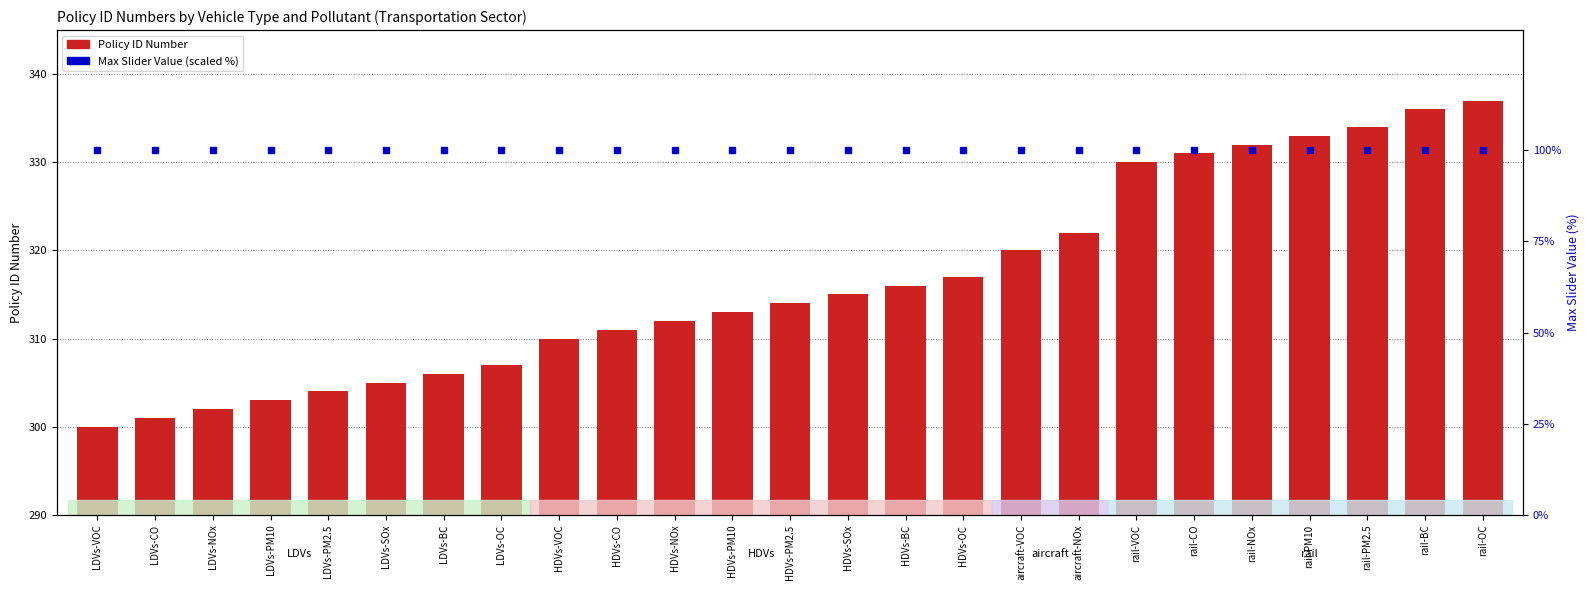

Which has a higher value, rail-NOx or aircraft-VOC?

rail-NOx